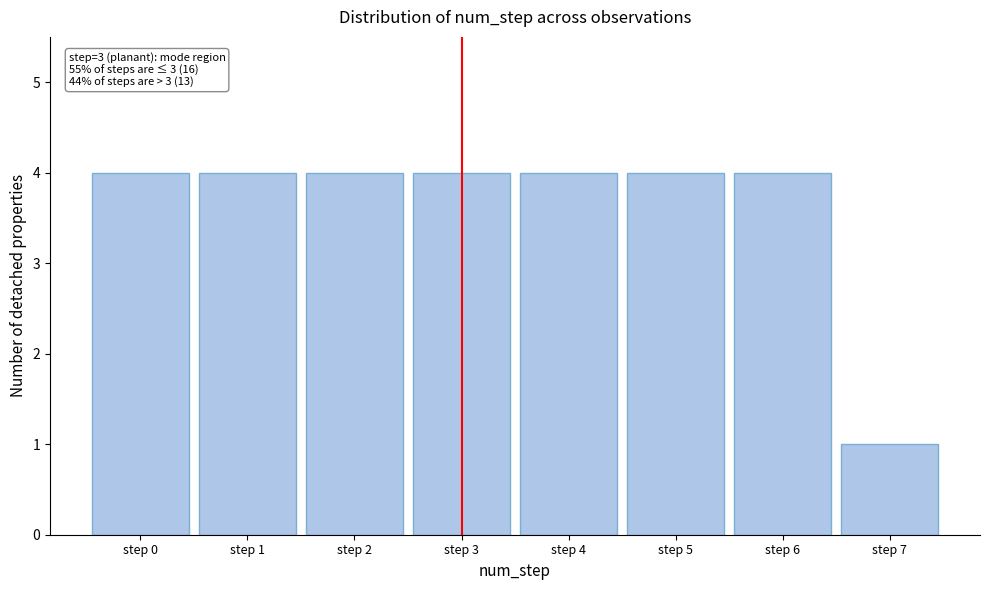

Reading right to left, extract all data points from this chart.

1	4	4	4	4	4	4	4